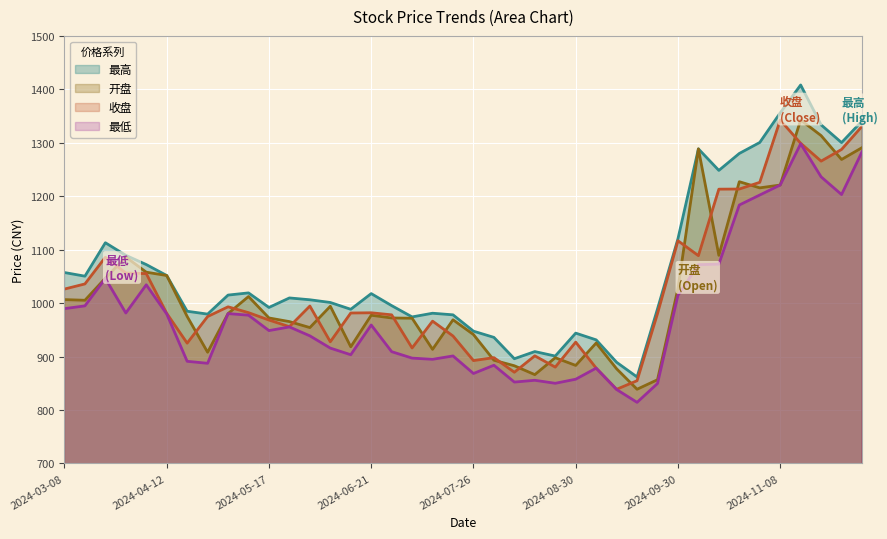

List the series in order of their peak value, lowest first.

最低, 收盘, 开盘, 最高